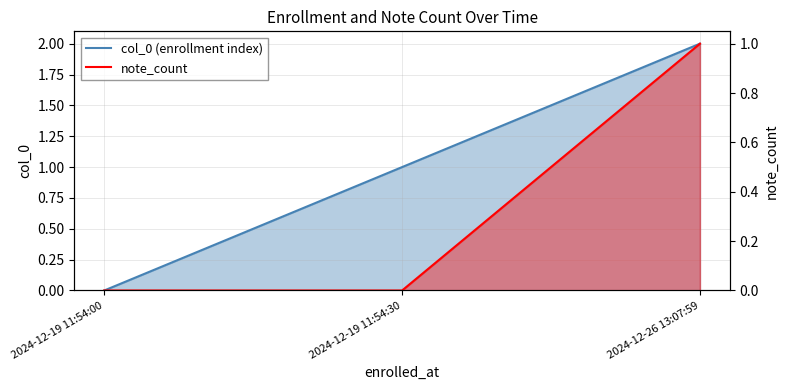

Between 2024-12-26 13:07:59 and 2024-12-19 11:54:30, which is larger?

2024-12-26 13:07:59